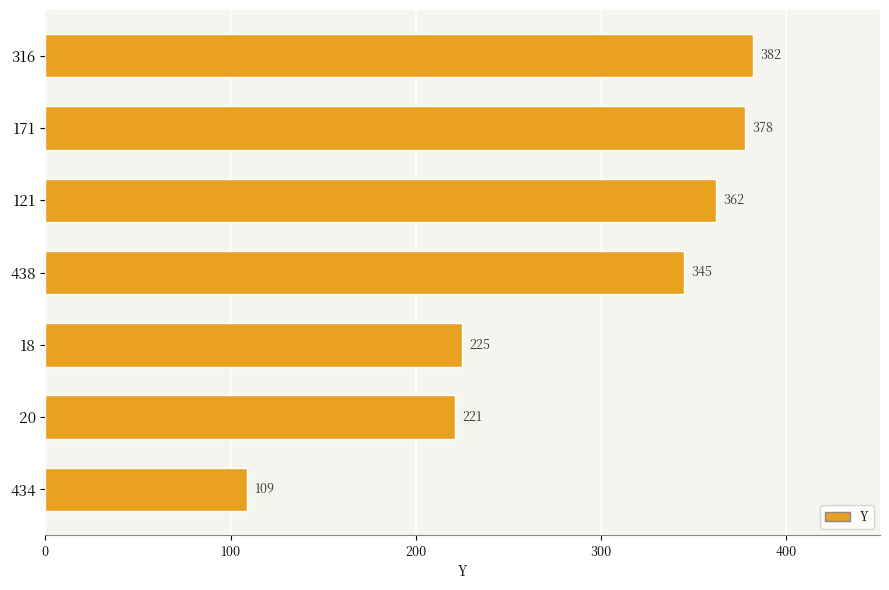

True or false: the data shows 294 at 20.

False